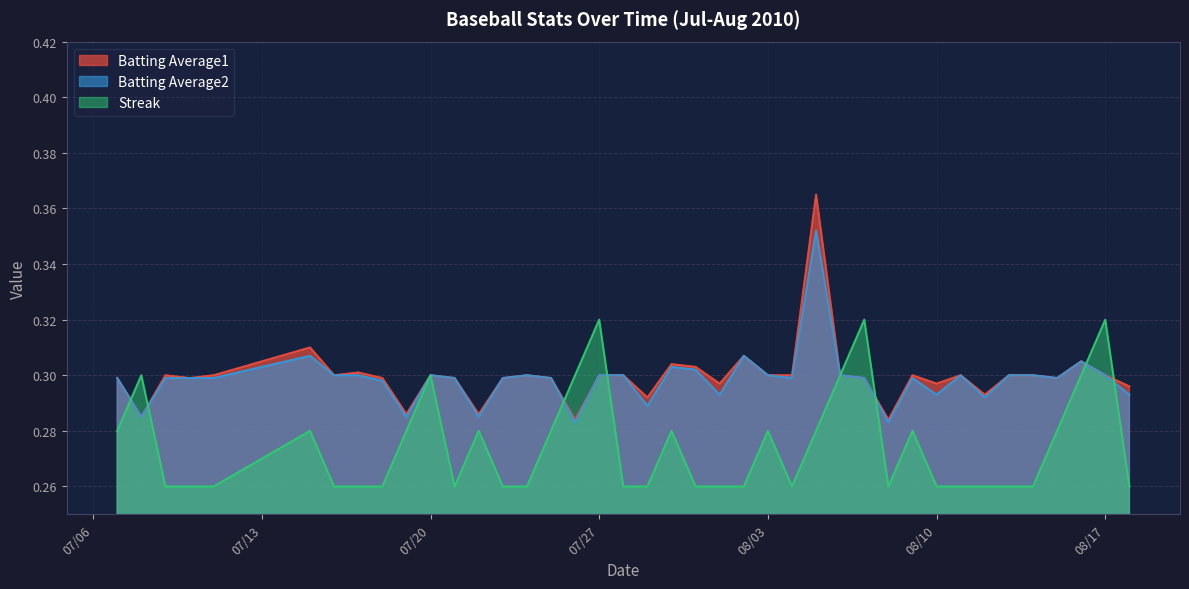

List the series in order of their peak value, highest first.

Batting Average1, Batting Average2, Streak